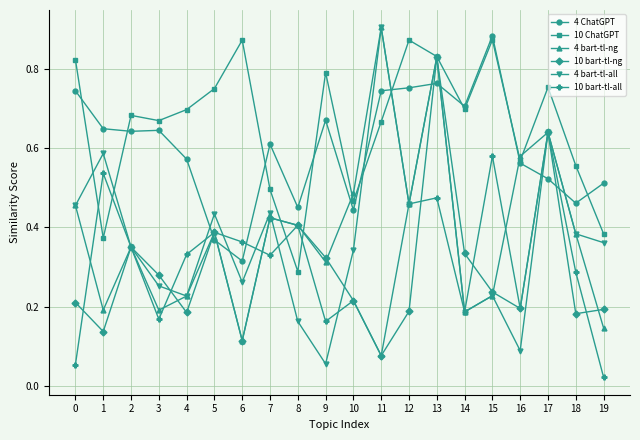

At which label does 10 bart-tl-all reach its peak?

17